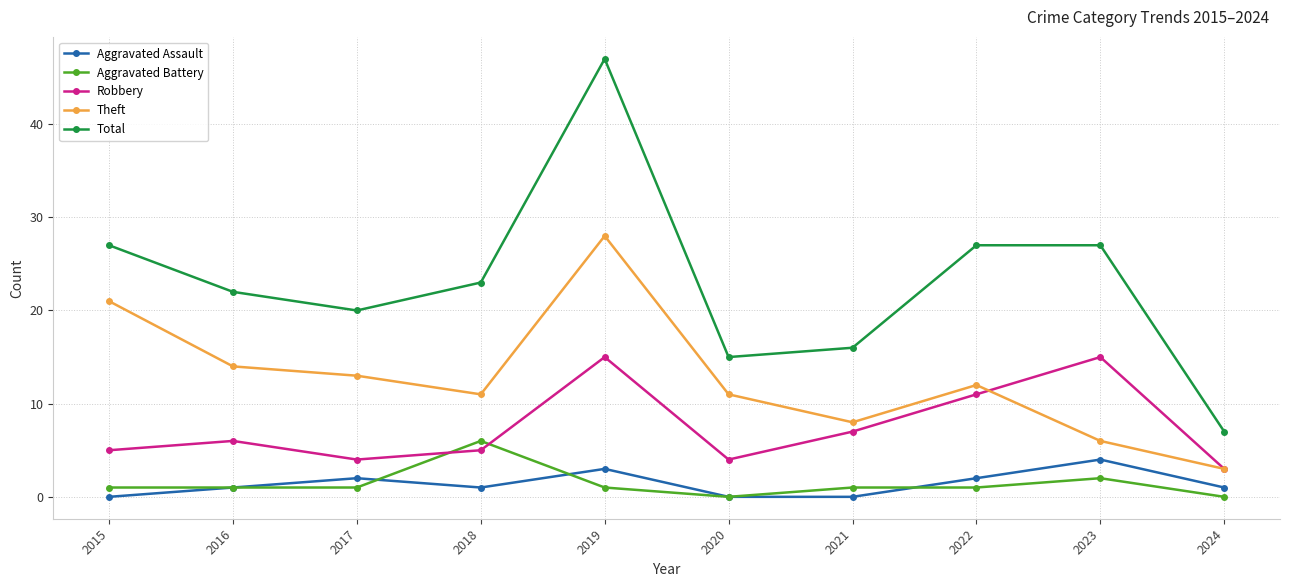

True or false: Total and Robbery intersect in this chart.

False